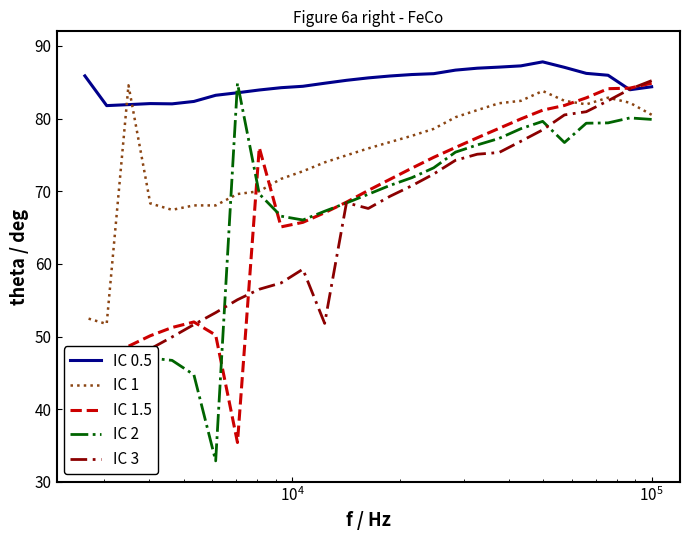

How many data points does each series have?

27